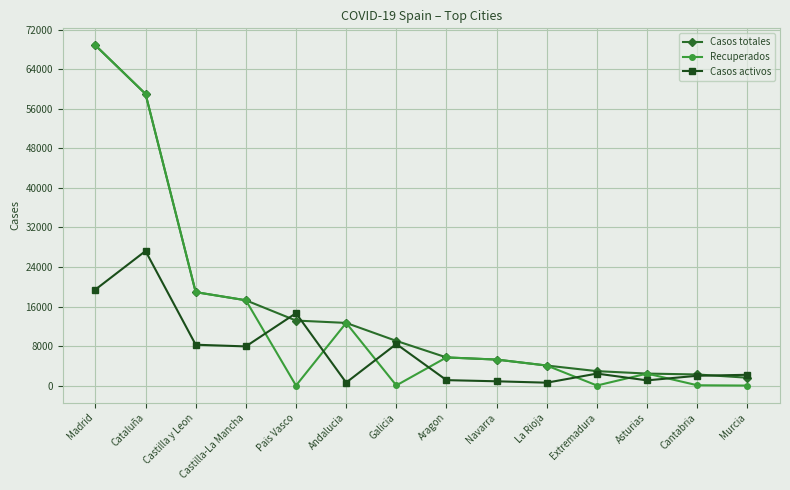

Which series has the largest total across all categories?

Casos totales